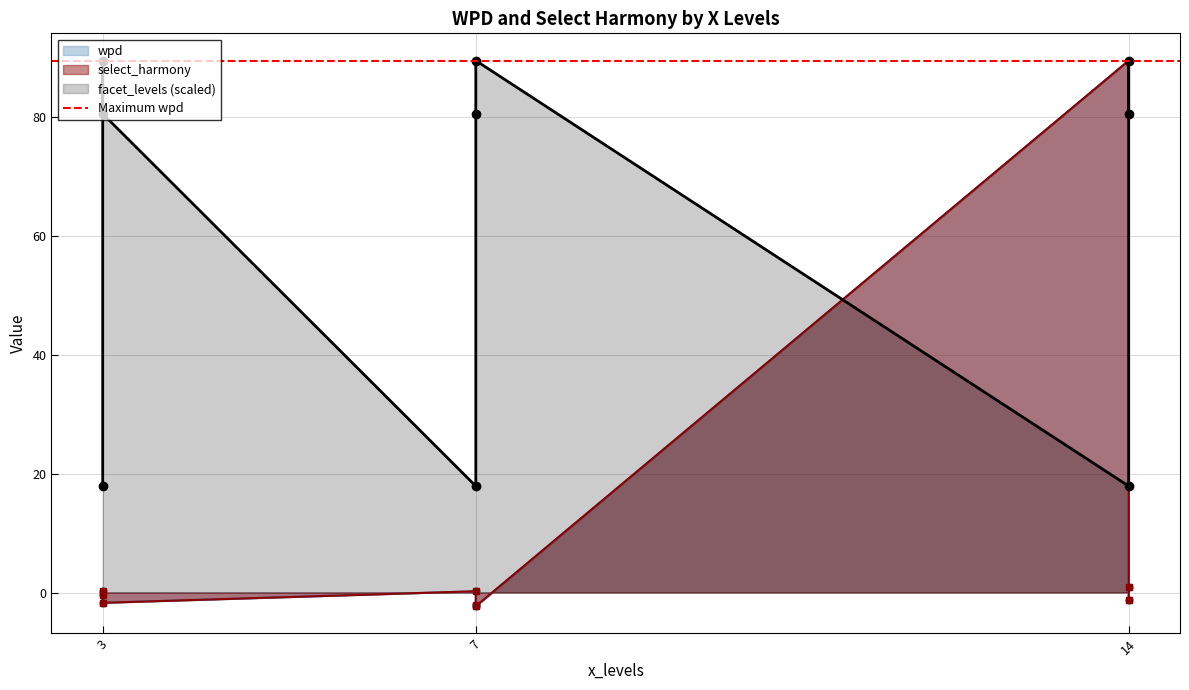

Which category has the highest value in the select_harmony series?

14